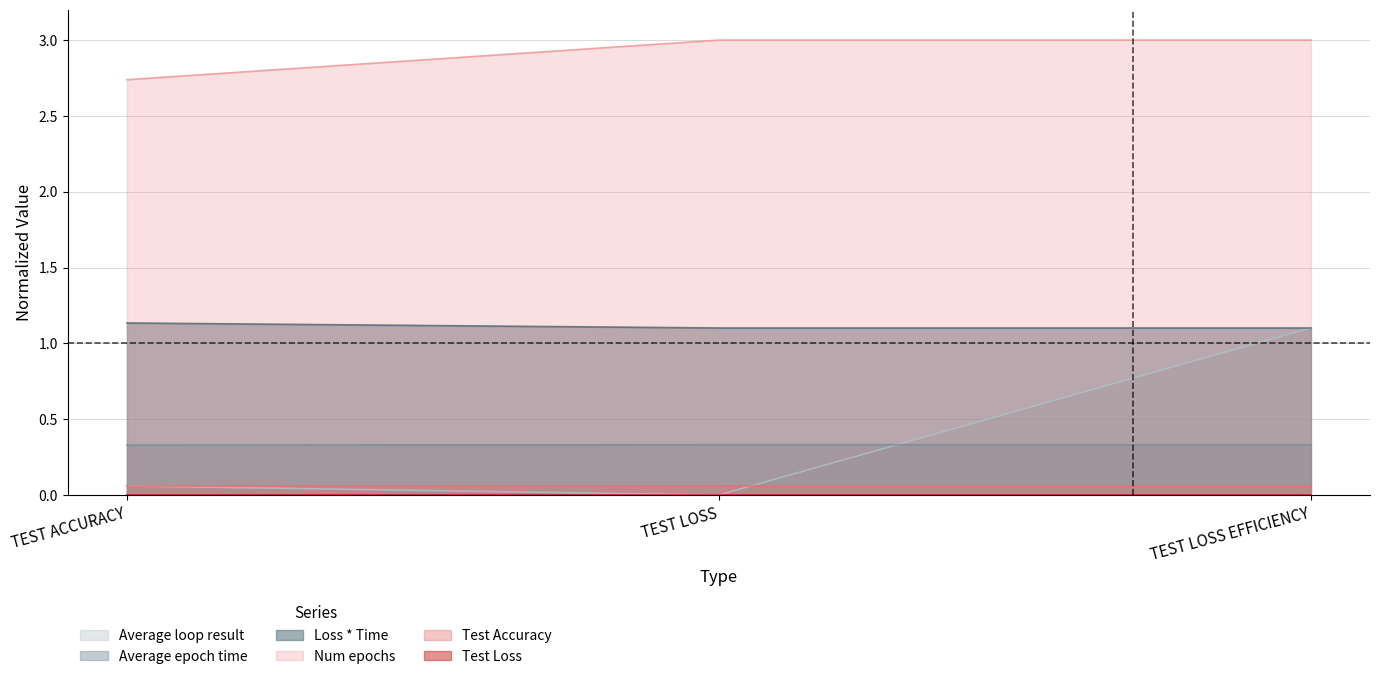

What is the approximate value of Test Accuracy at TEST LOSS?

3.0